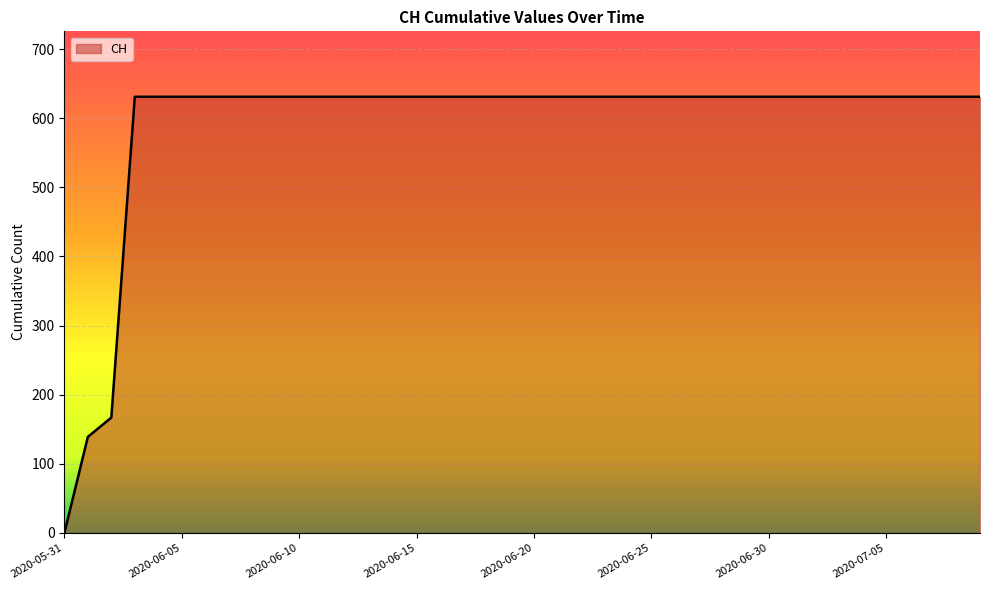

What is the greatest value displayed?

631